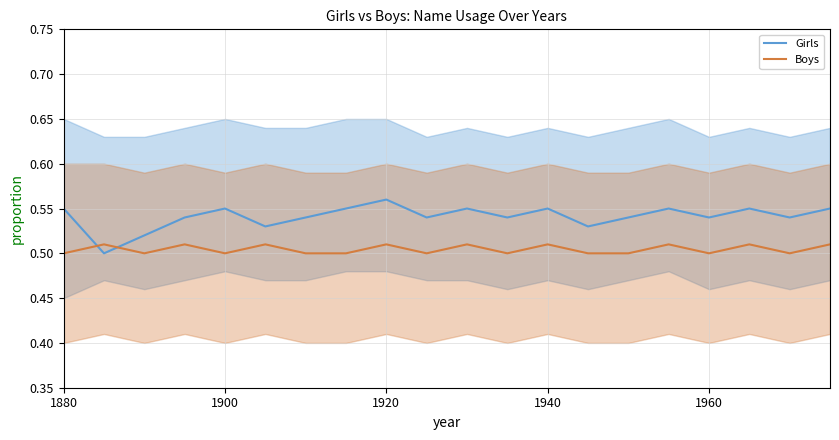

Reading right to left, what are all the values shown in this chart?

Girls: 0.6	0.5	0.6	0.5	0.6	0.5	0.5	0.6	0.5	0.6	0.5	0.6	0.6	0.5	0.5	0.6	0.5	0.5	0.5	0.6
Boys: 0.5	0.5	0.5	0.5	0.5	0.5	0.5	0.5	0.5	0.5	0.5	0.5	0.5	0.5	0.5	0.5	0.5	0.5	0.5	0.5